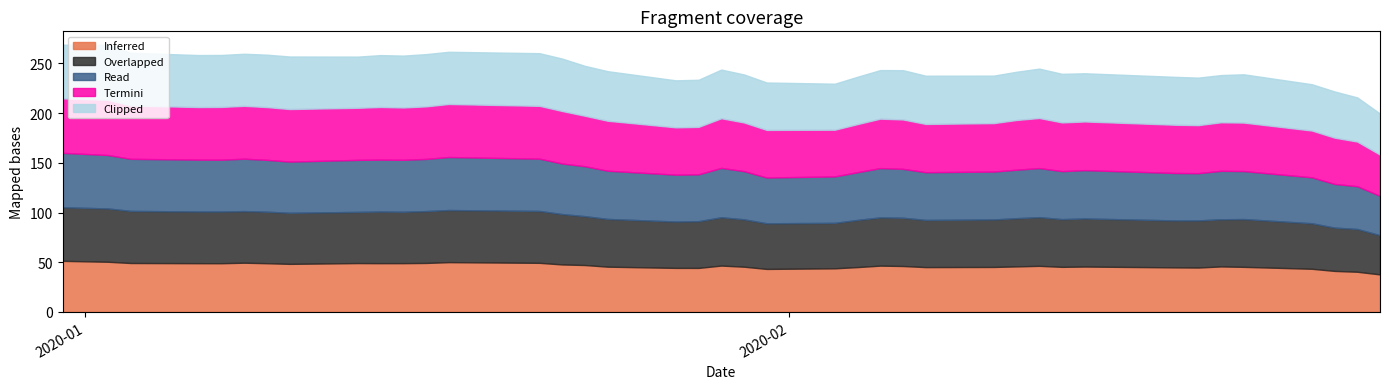

In Termini, how many points are lower than both neighbors (excluding endpoints)?

7